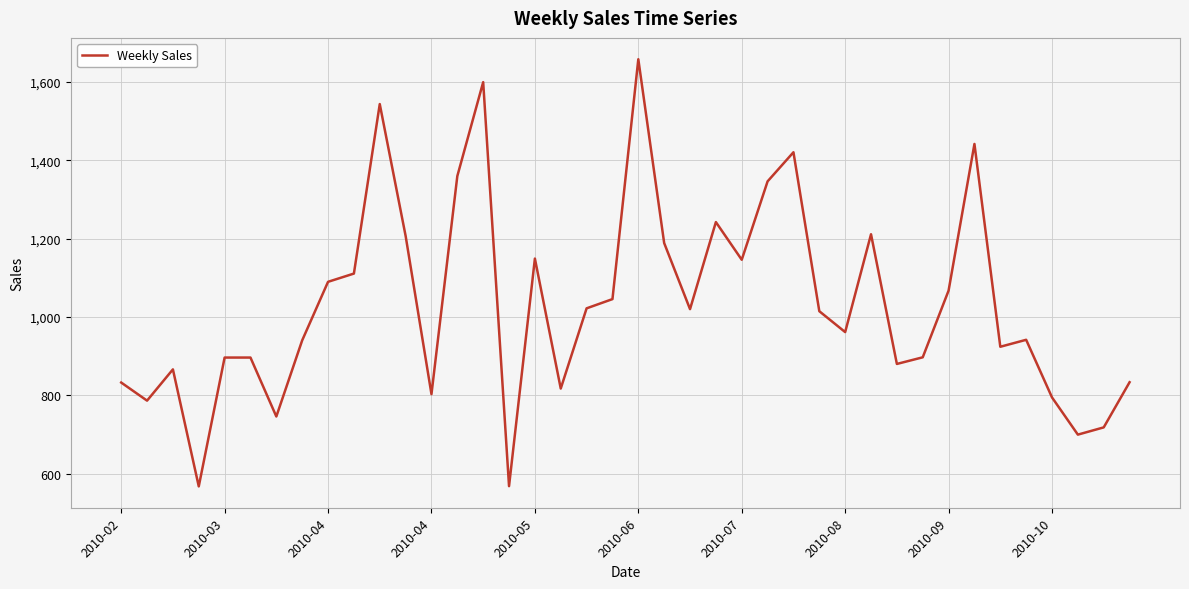

What is the minimum value shown in the chart?

567.5